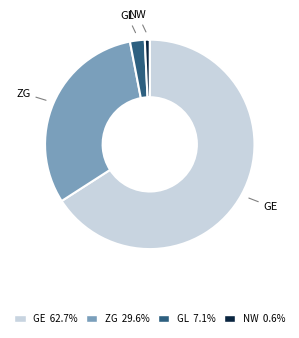

What is the ratio of the value at GE to the value at ZG?

2.1